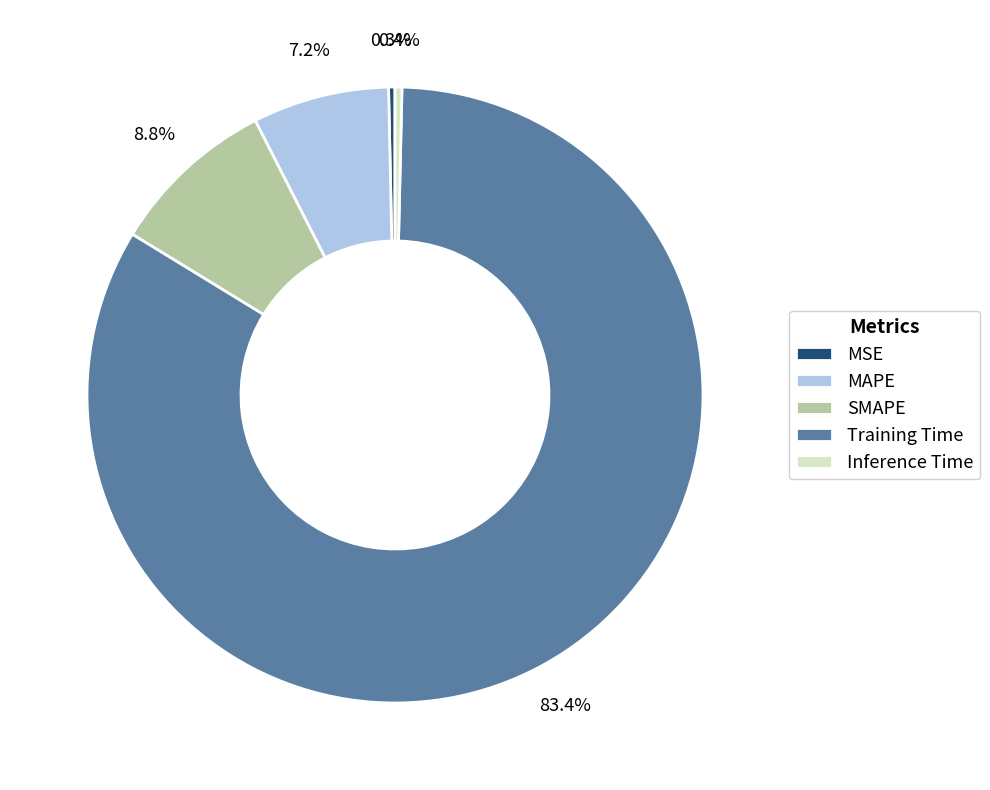

Is Training Time the majority of the pie?

Yes